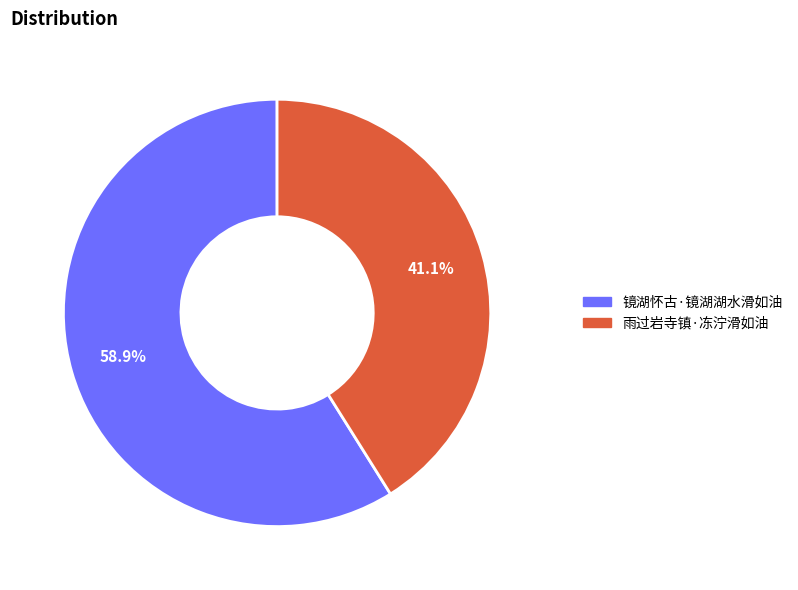

Is it true that 雨过岩寺镇·冻泞滑如油 is 30% of the pie?

False